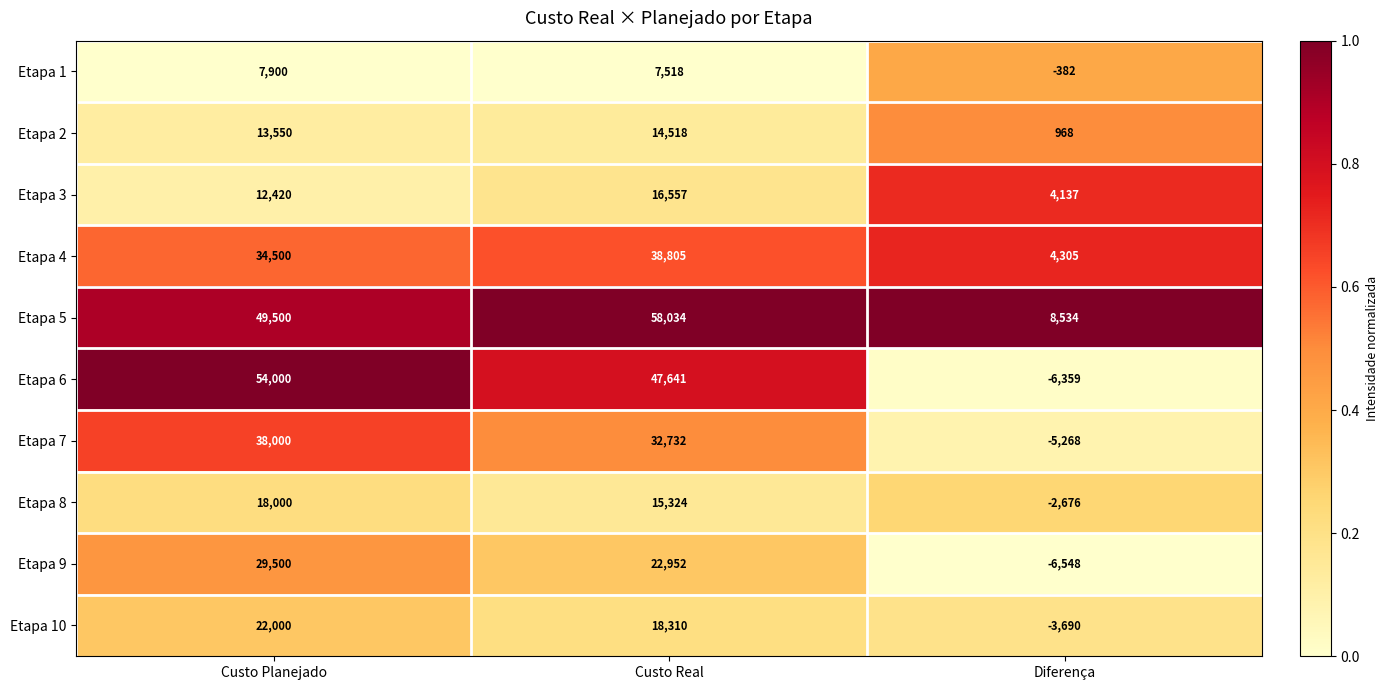

At Diferença, list the series in order from largest to smallest.

Etapa 5, Etapa 4, Etapa 3, Etapa 2, Etapa 1, Etapa 8, Etapa 10, Etapa 7, Etapa 6, Etapa 9